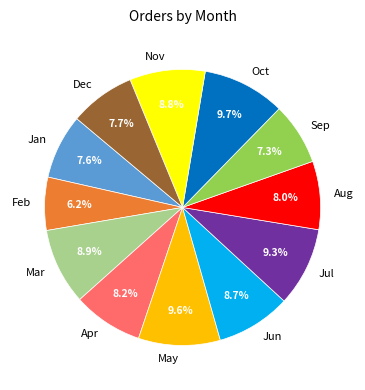

Is there a majority slice in this chart?

No